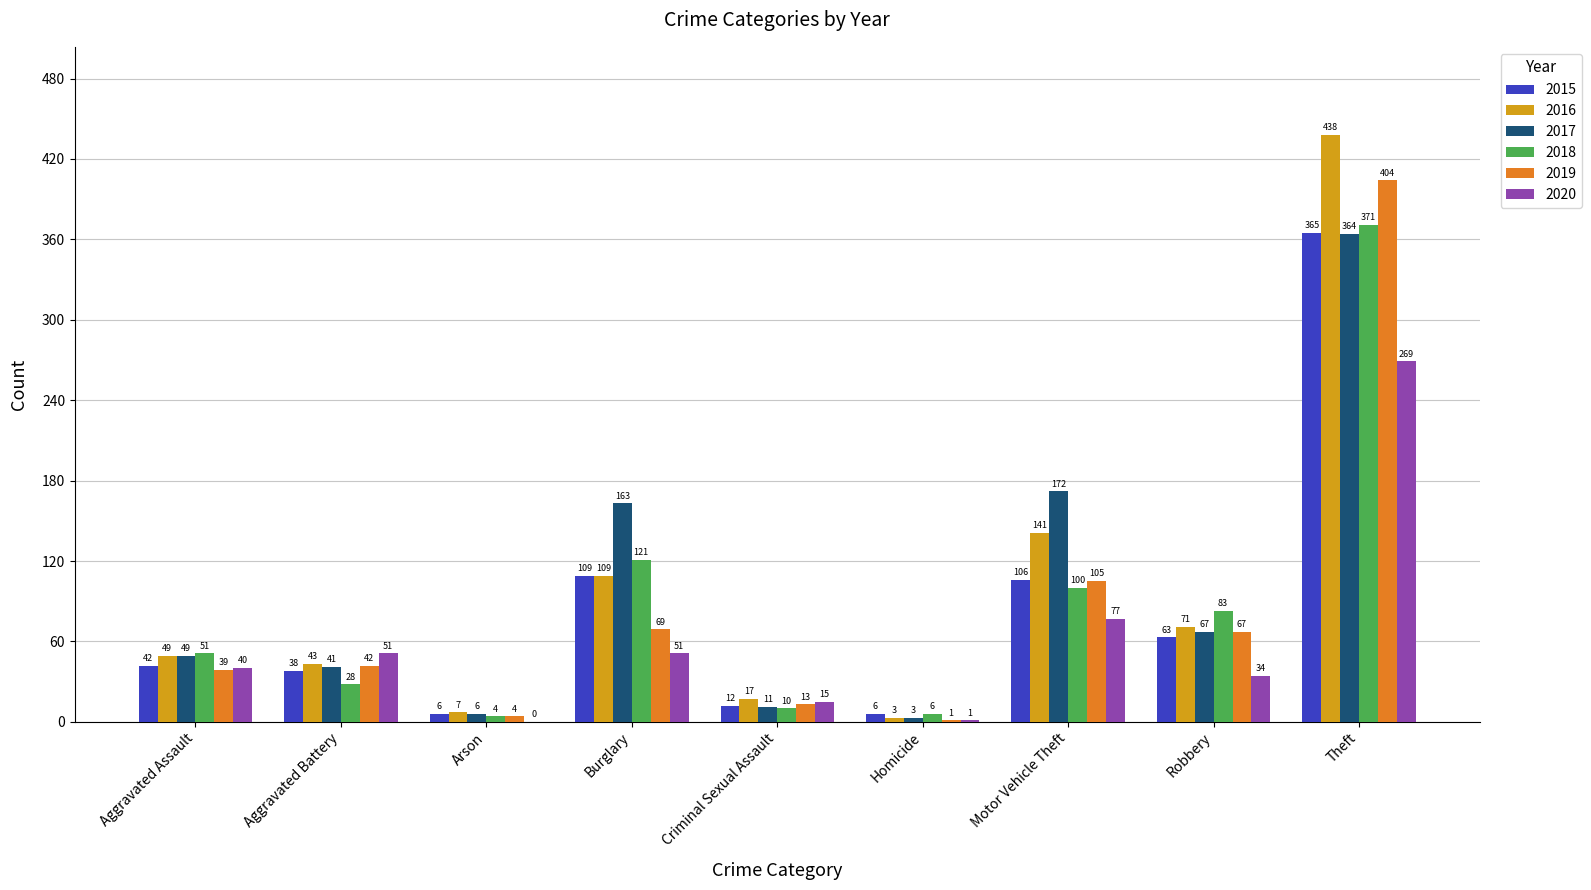

The 2016 series shows 17 at Criminal Sexual Assault. True or false?

True